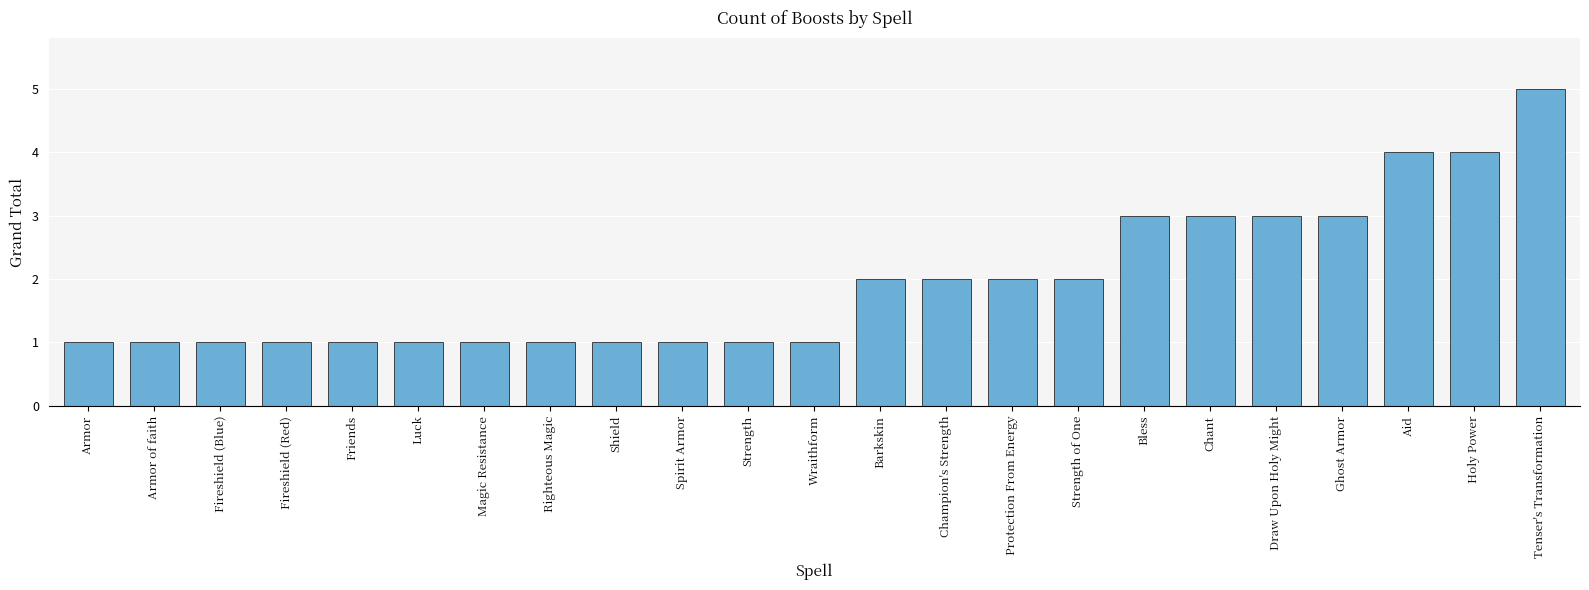

What is the difference between the values at Strength and Holy Power?

3